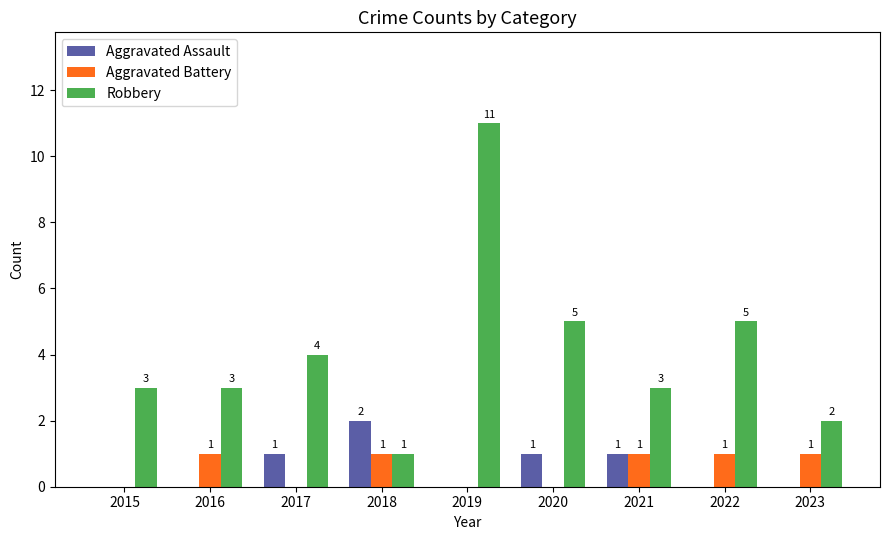

Count the Robbery values in the range 3 to 5.

6